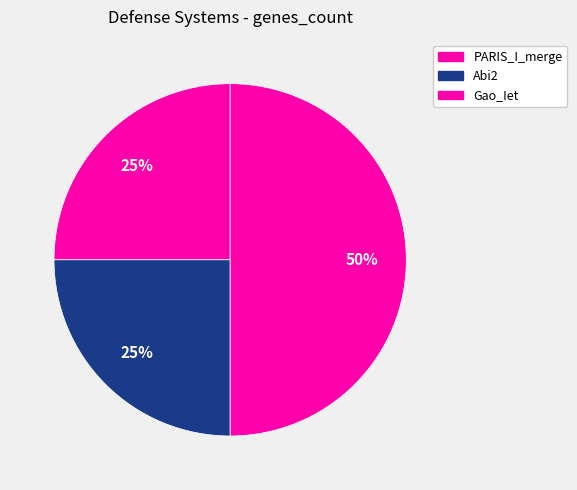

To the nearest percent, what is the combined percentage of Abi2 and PARIS_I_merge?

50%